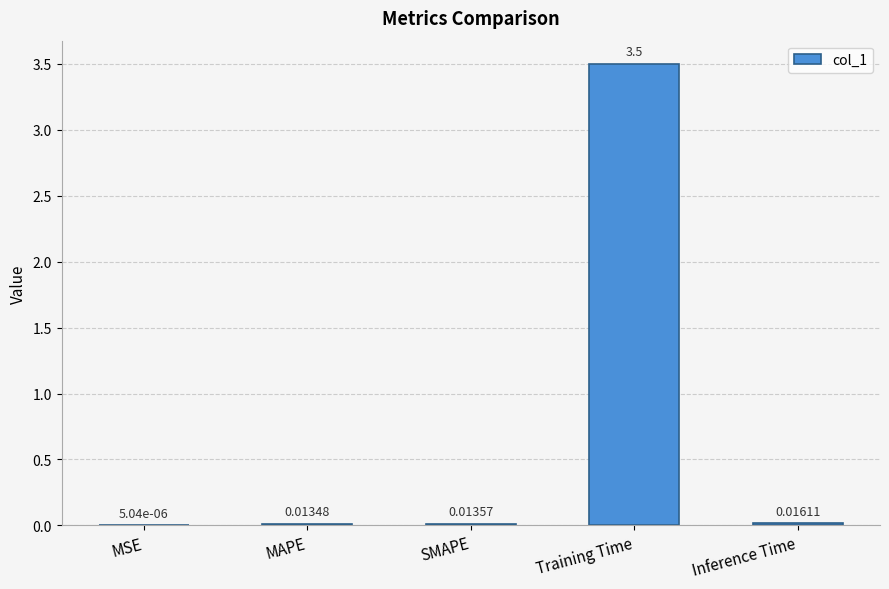

Are the bars horizontal?

No